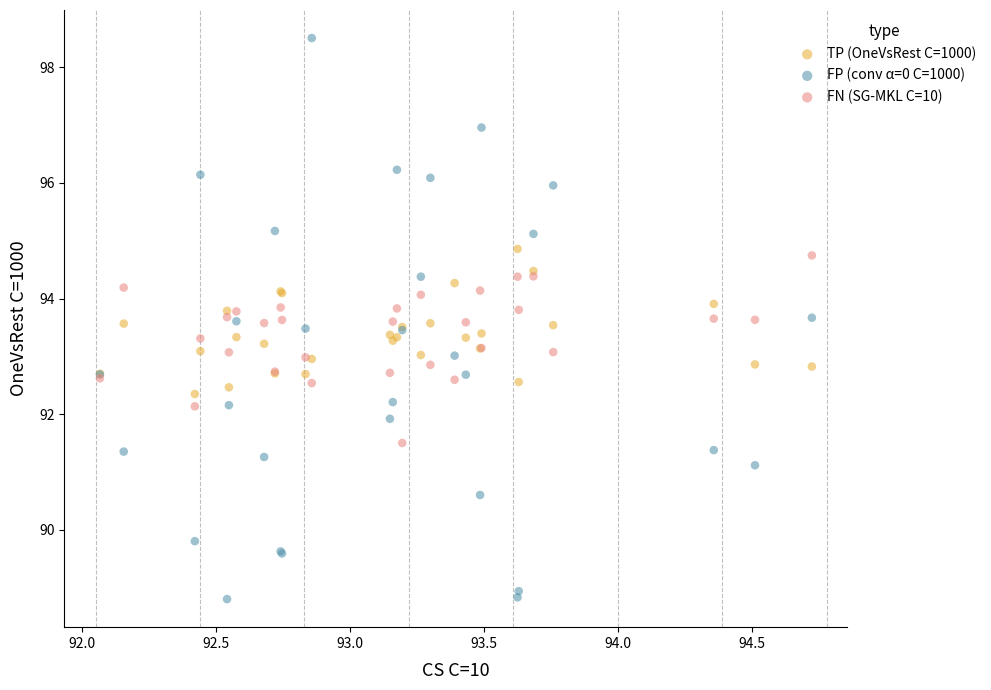

What is the X range (max minus min) for the scatter plot?

2.7